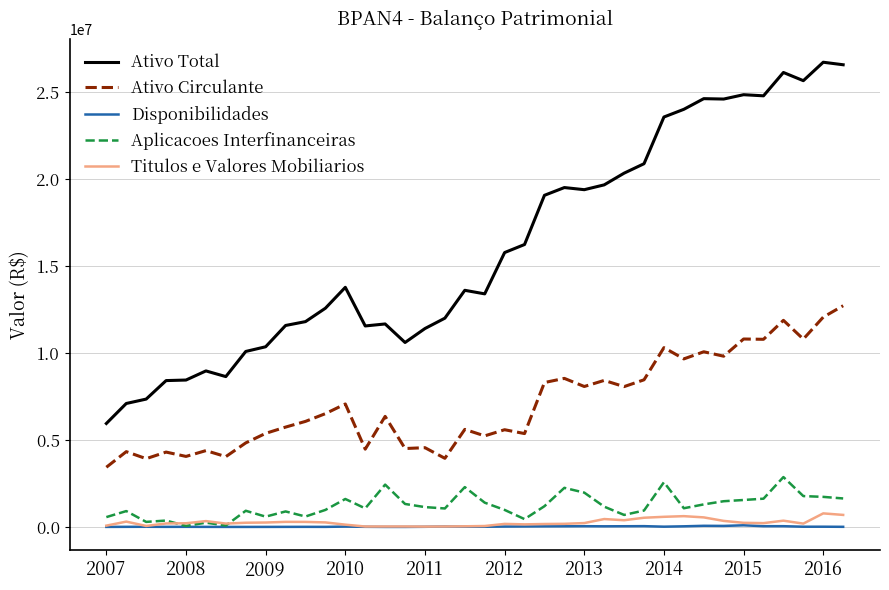

True or false: Ativo Total has more than 1 points higher than both neighbors.

True